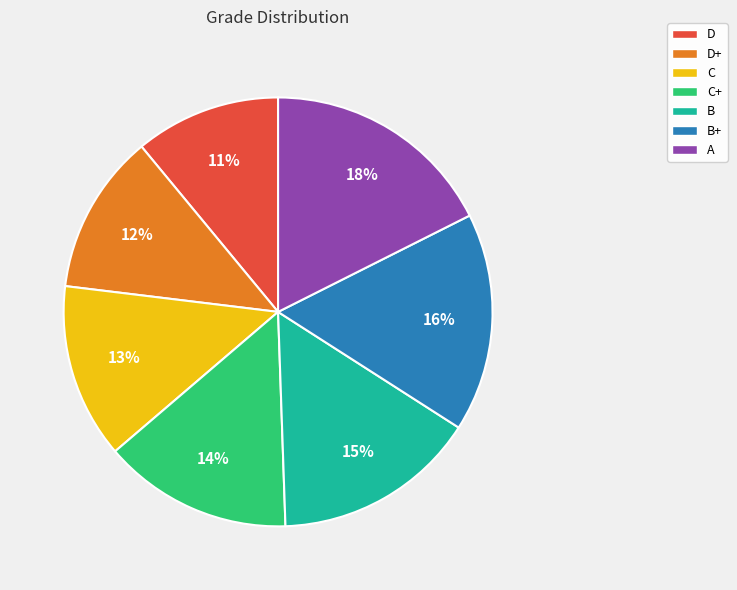

True or false: A accounts for 23% of the total.

False